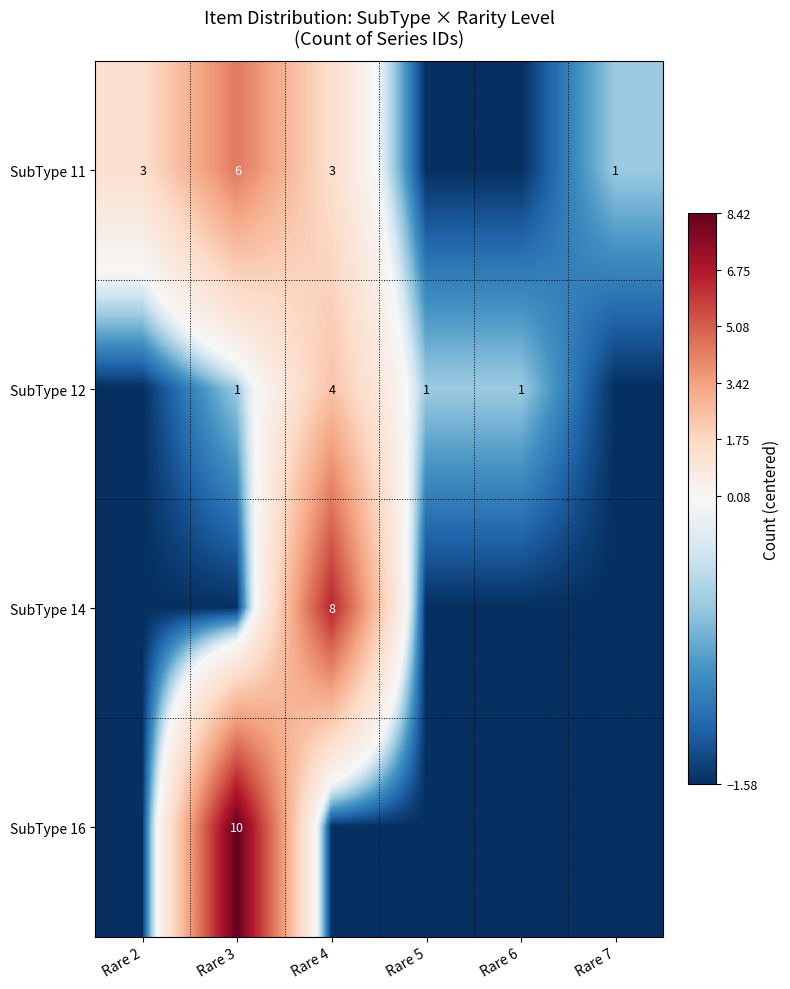

Rank the series by their maximum value, from lowest to highest.

SubType 12, SubType 11, SubType 14, SubType 16